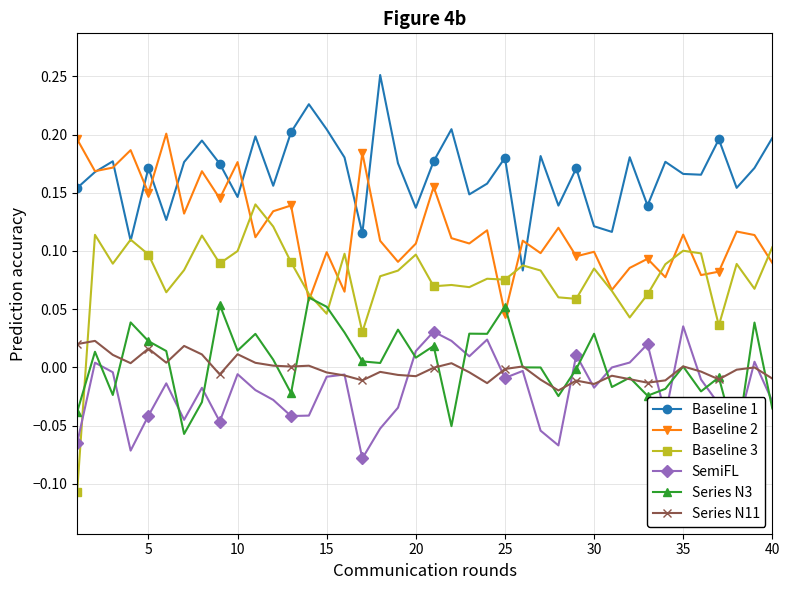

True or false: SemiFL and Baseline 2 cross at least once.

False